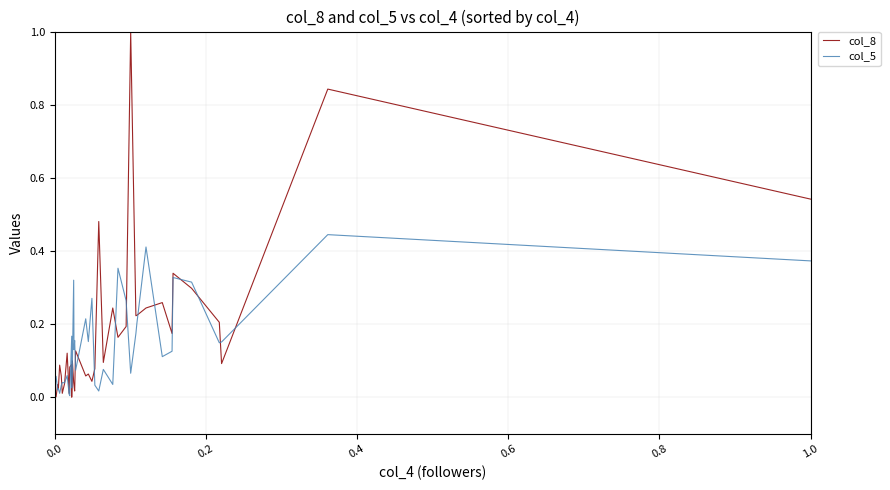

How many series are shown in this chart?

2